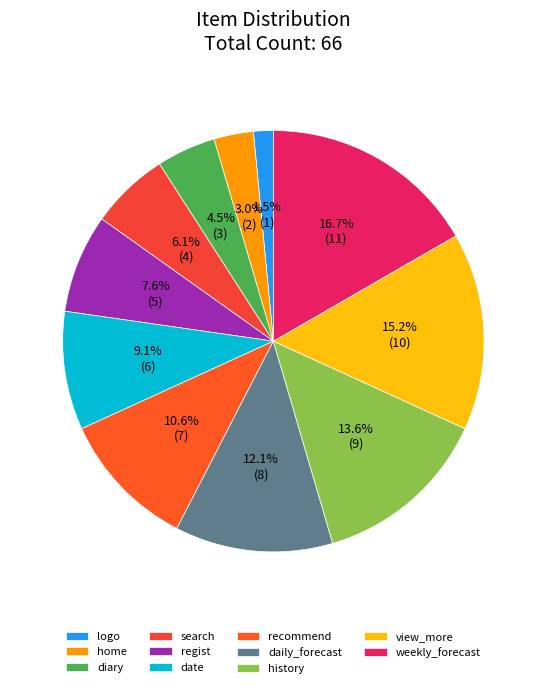

Does any single category account for the majority?

No